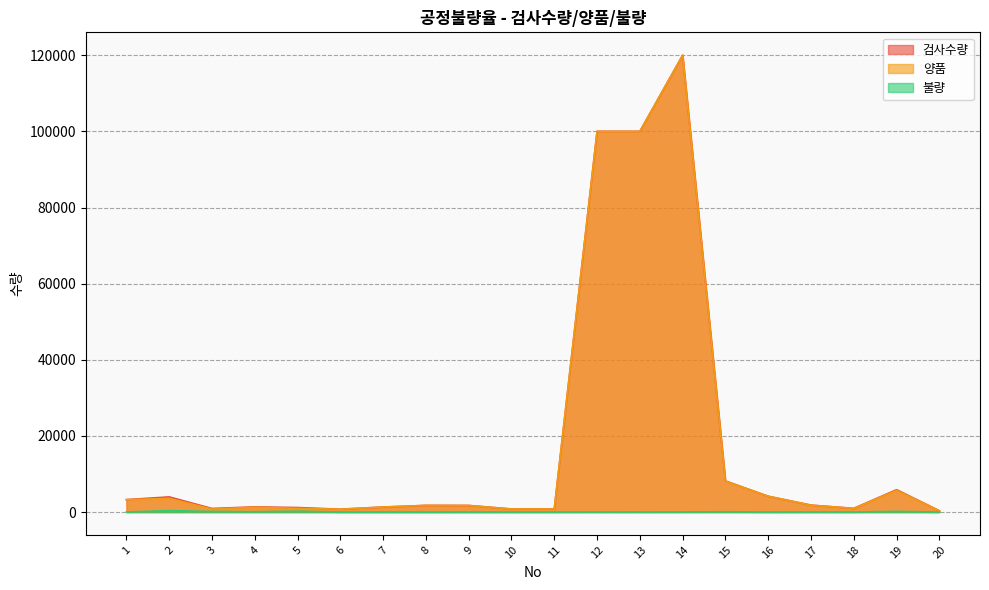

What is the spread (max minus min) of values at 4?

1280